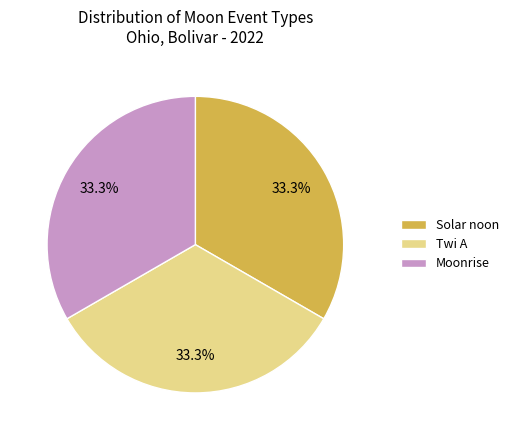

How much of the chart is everything except Moonrise?

66.7%